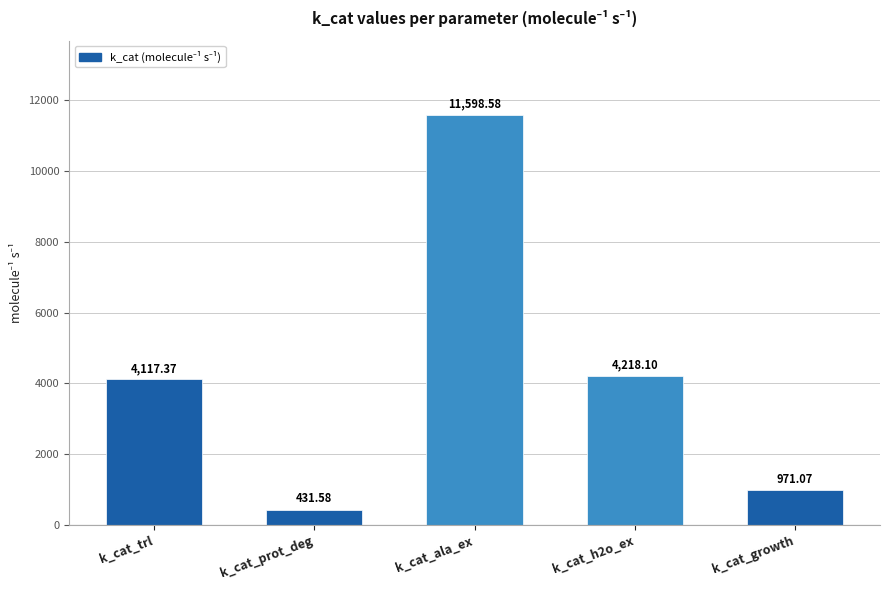

Reading left to right, what are all the values shown in this chart?

4117.4	431.6	11598.6	4218.1	971.1